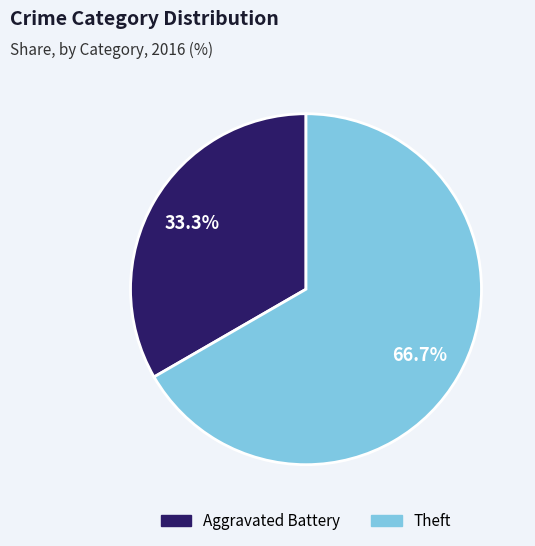

Which category has the smallest portion of the pie?

Aggravated Battery